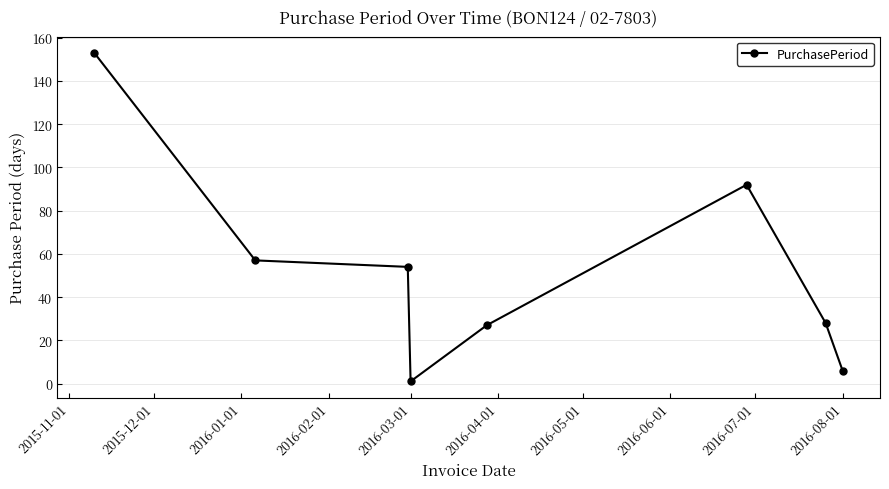

What is the difference between the maximum and minimum values?

152